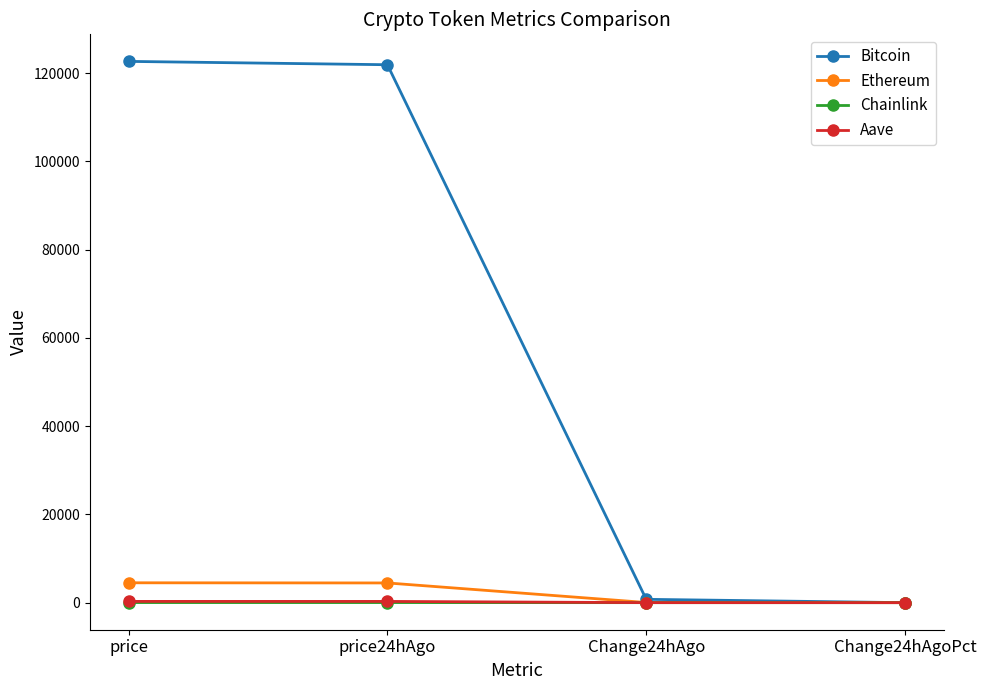

What is the label of the 1st point from the right?

Change24hAgoPct